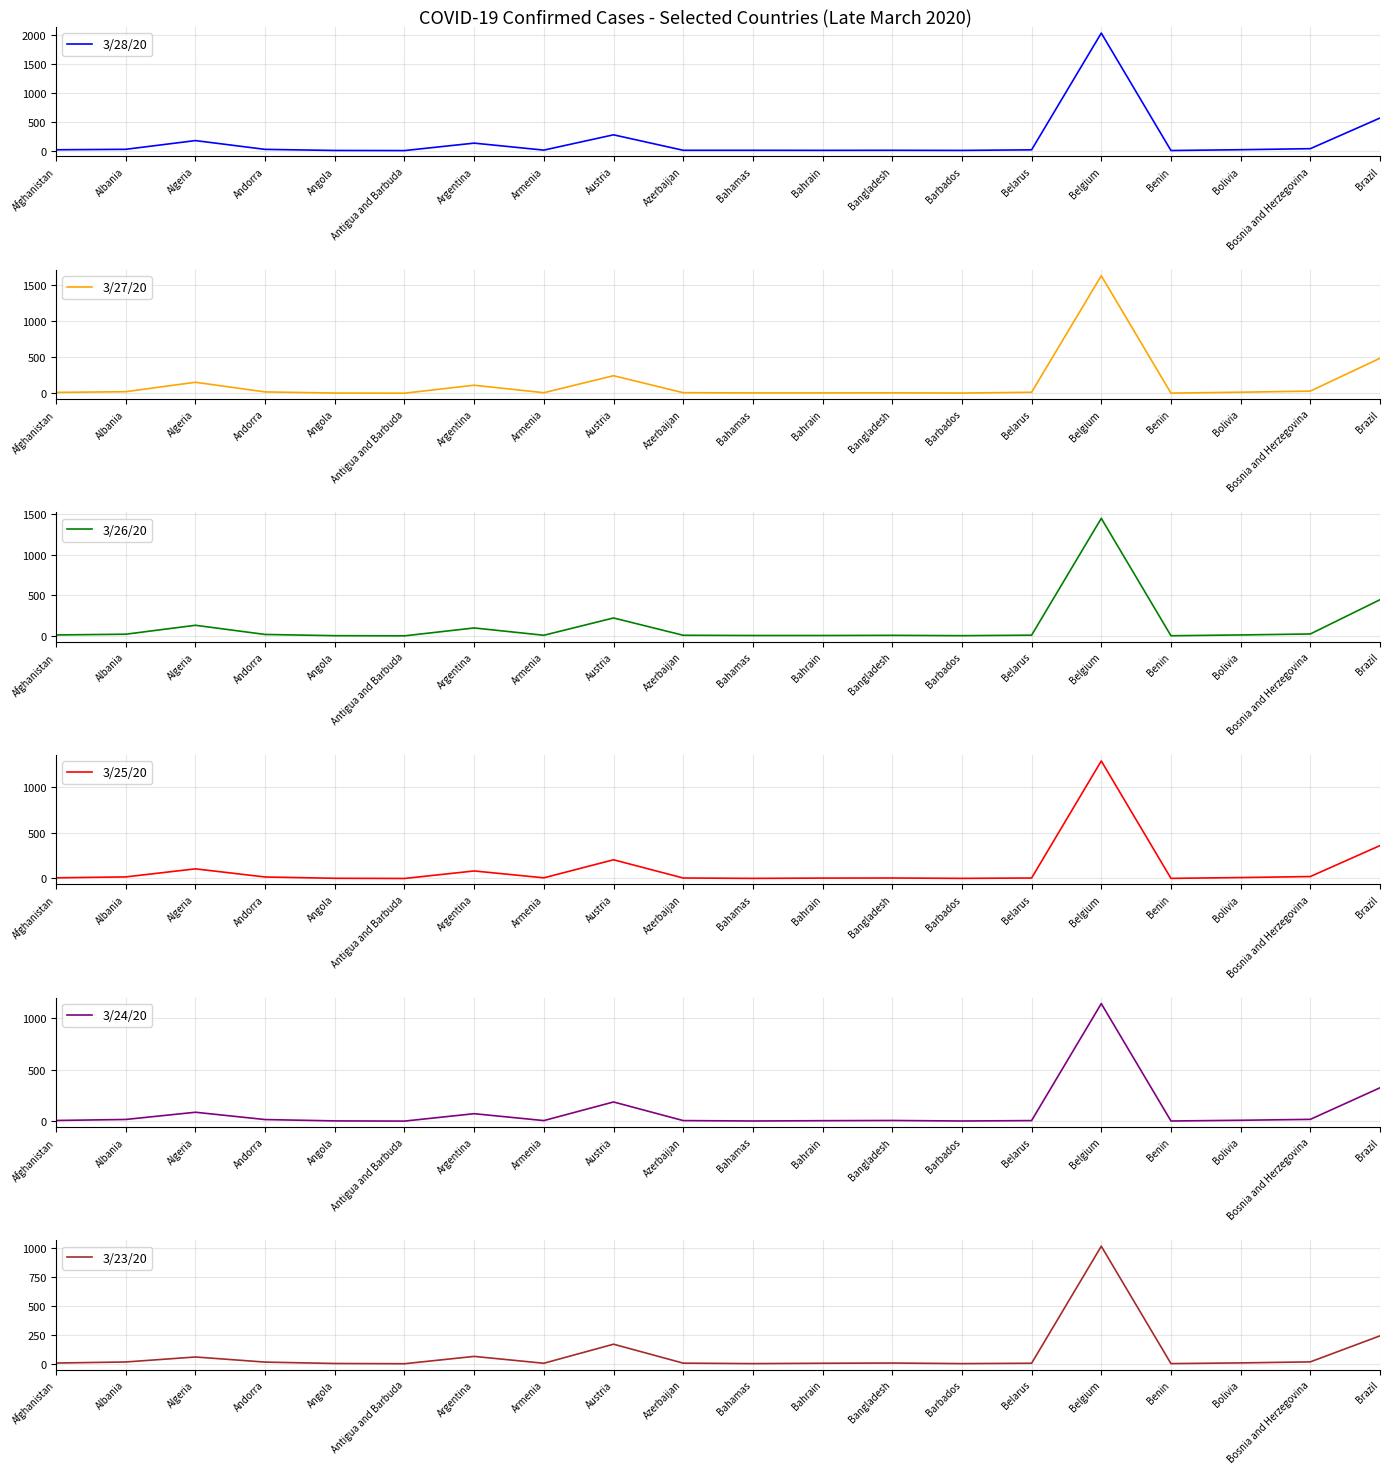

What are all the series names shown in the legend?

3/28/20, 3/27/20, 3/26/20, 3/25/20, 3/24/20, 3/23/20